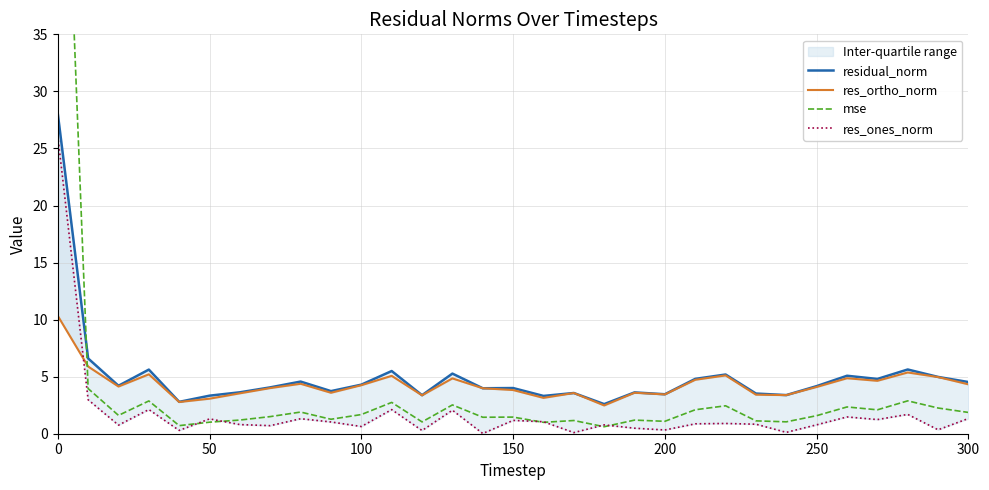

How many data points in residual_norm are above 4?

18